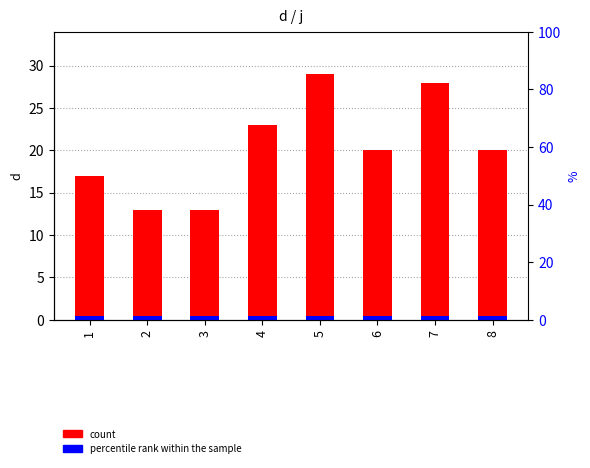

Count the number of values greater than 20.

3